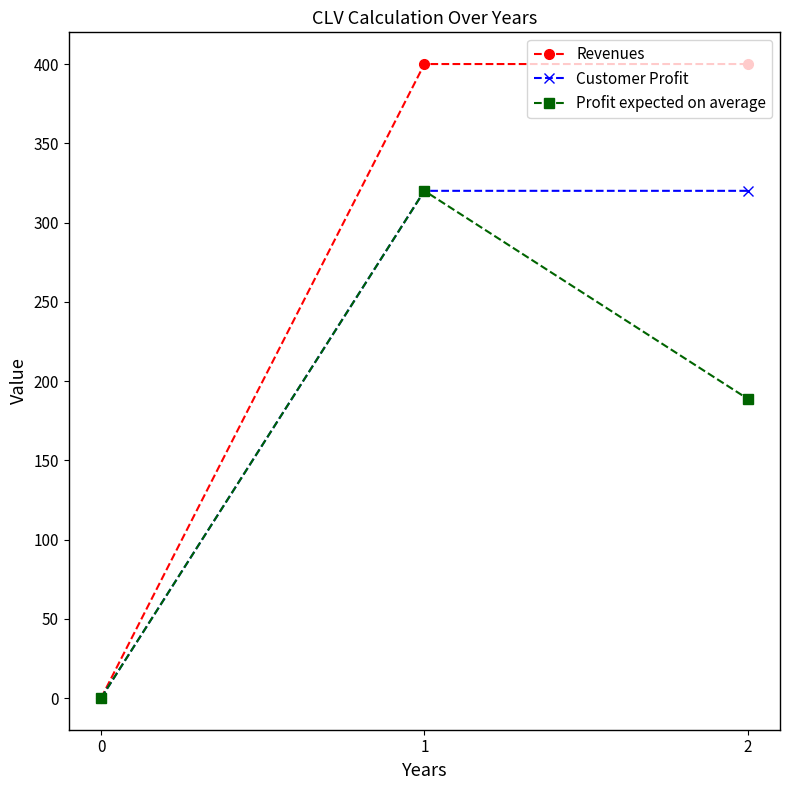

Reading left to right, extract all data points from this chart.

Revenues: 0=0.0	1=400.0	2=400.0
Customer Profit: 0=0.0	1=320.0	2=320.0
Profit expected on average: 0=0.0	1=320.0	2=188.8